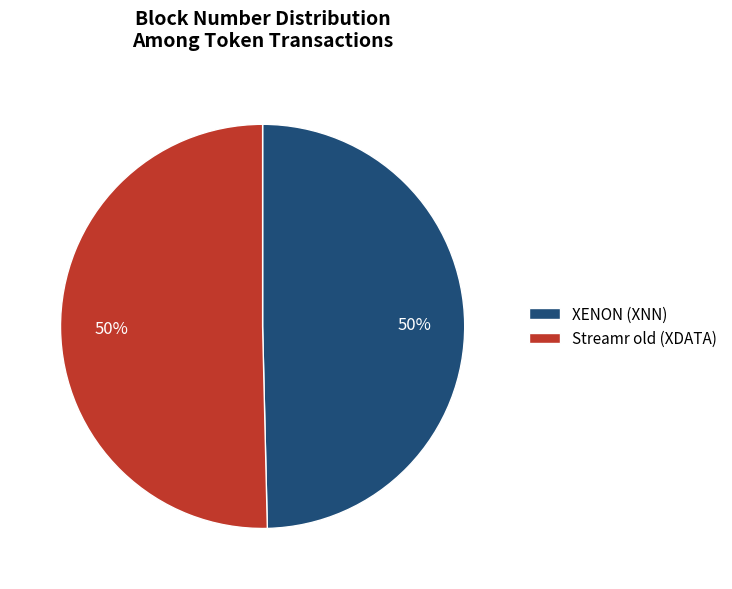

To the nearest percent, what percentage of the pie is Streamr old (XDATA)?

50%